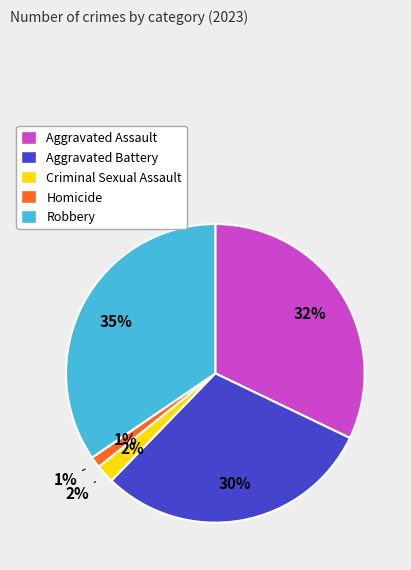

Which slice is the largest?

Robbery